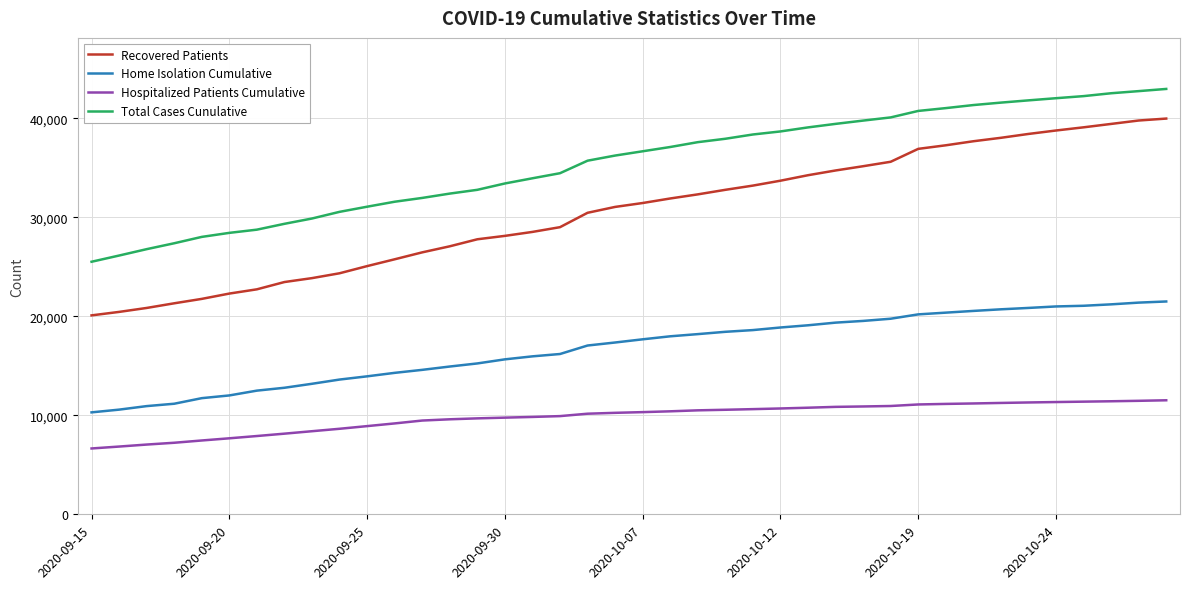

What is the maximum value shown in the chart?

42968